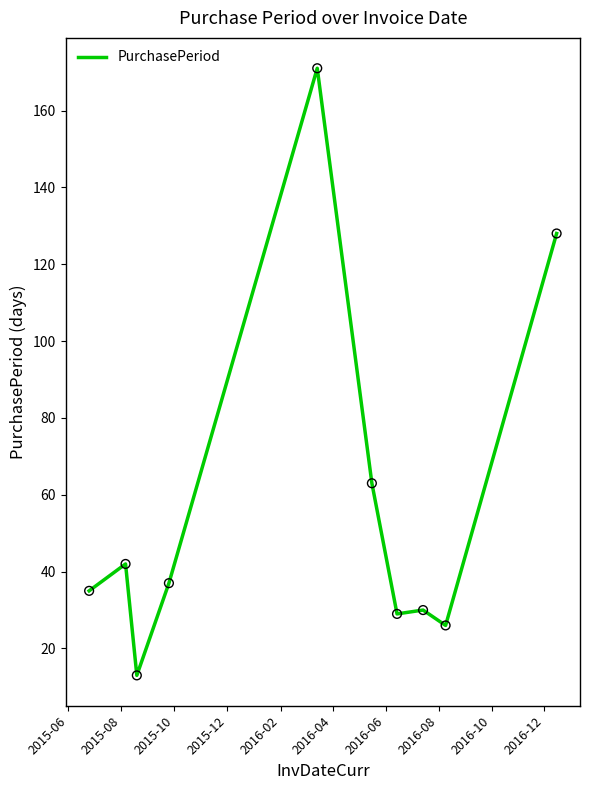

What is the greatest value displayed?

171